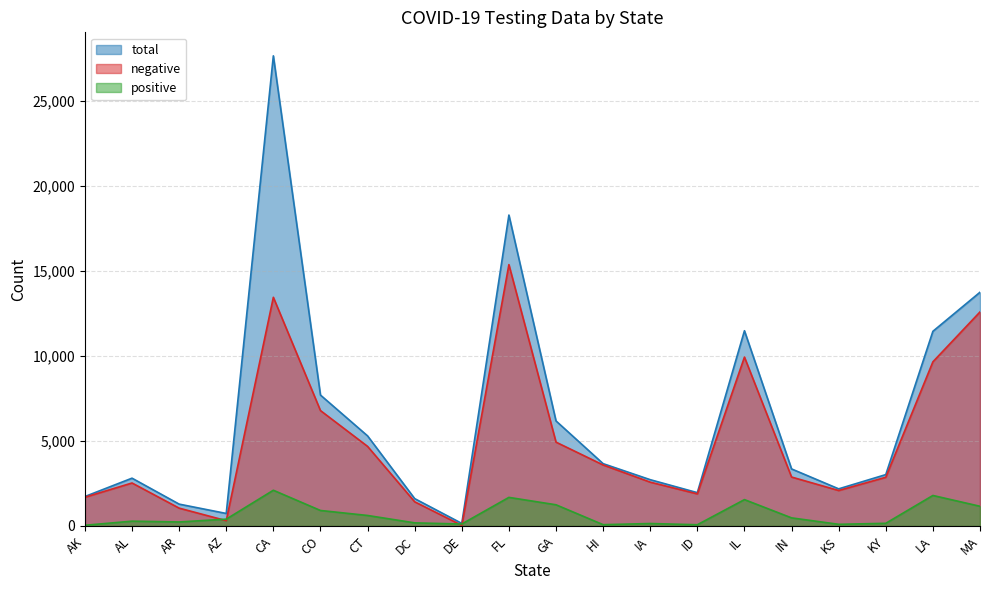

True or false: positive and total intersect in this chart.

False